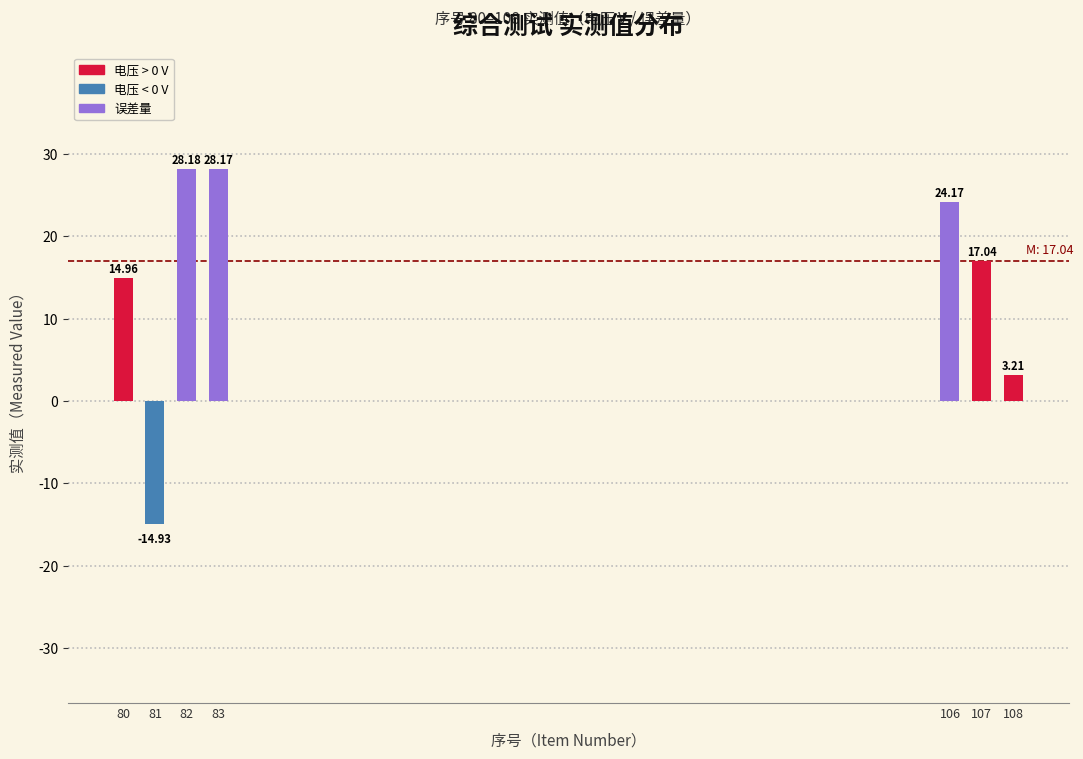

What is the average value?

14.4